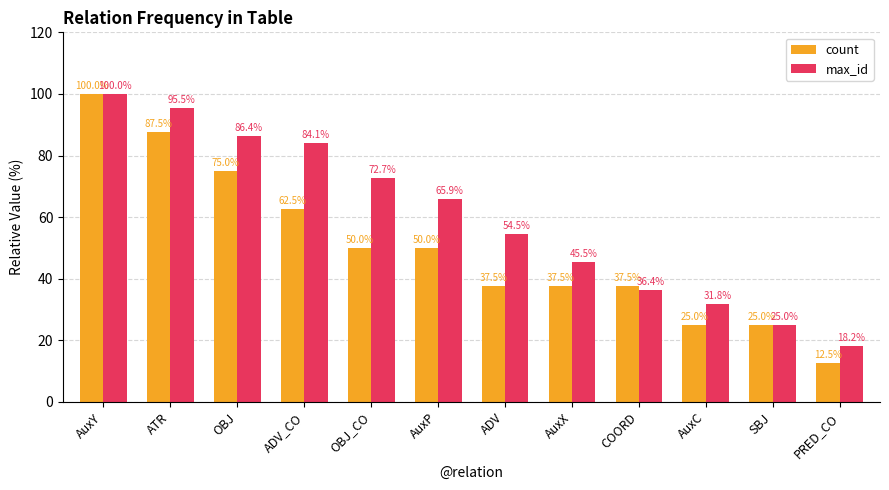

What is the value of the max_id bar at the 7th from the left?

54.5